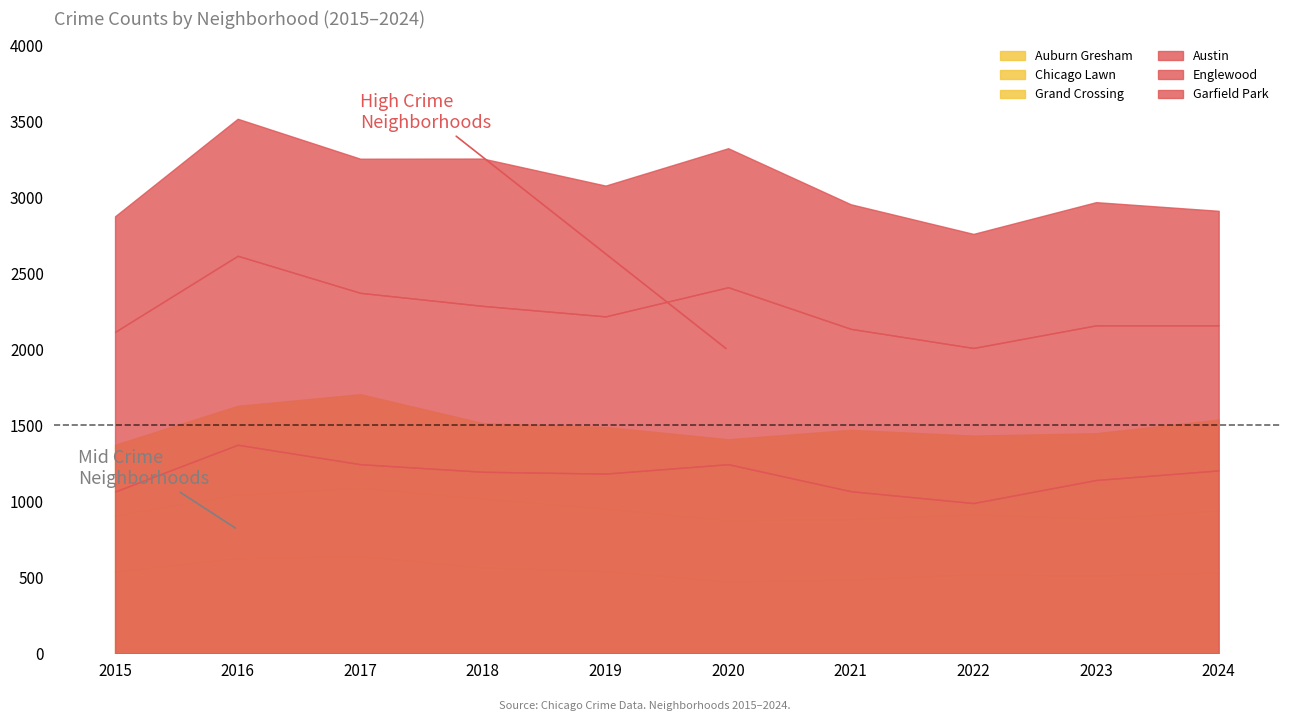

True or false: Grand Crossing and Garfield Park intersect in this chart.

False